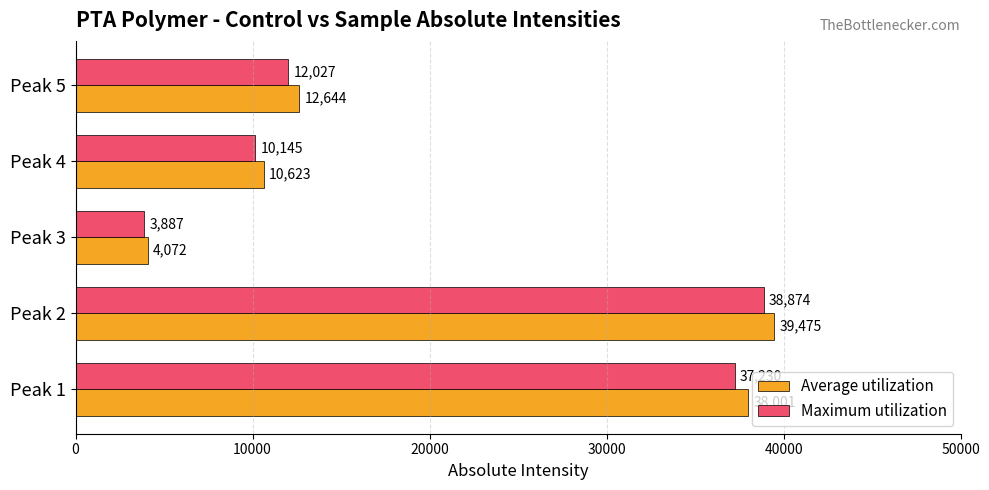

What is the average value of the Maximum utilization series?

20432.6